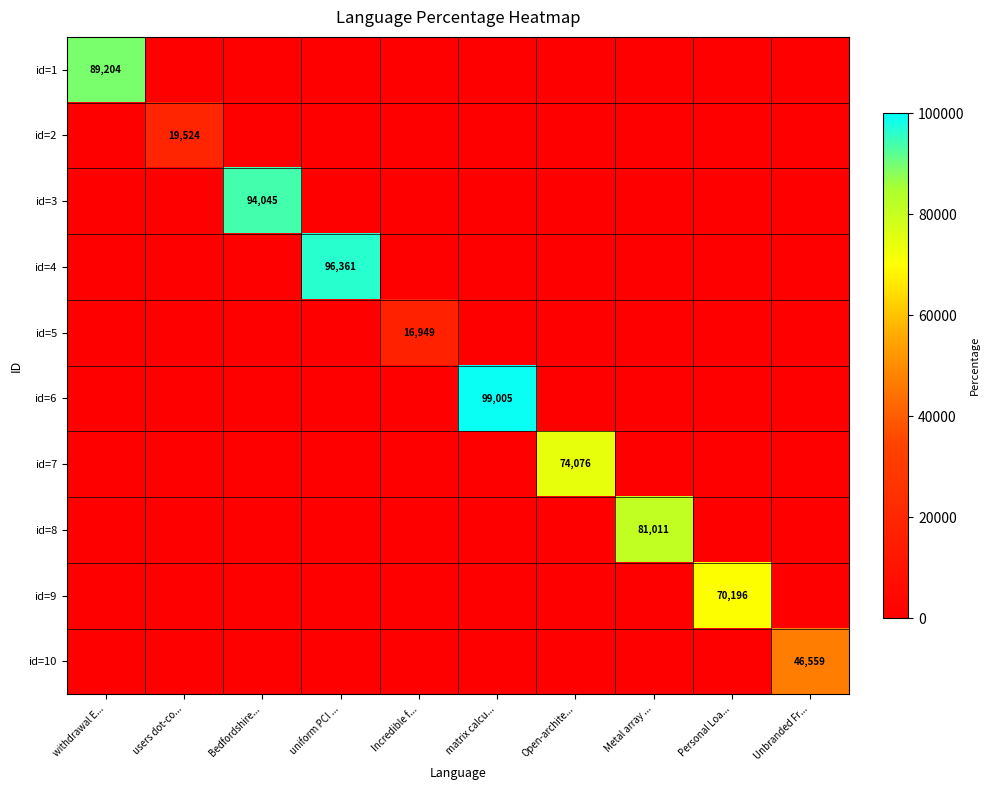

True or false: id=1 has a value of 89204 at withdrawal E....

True